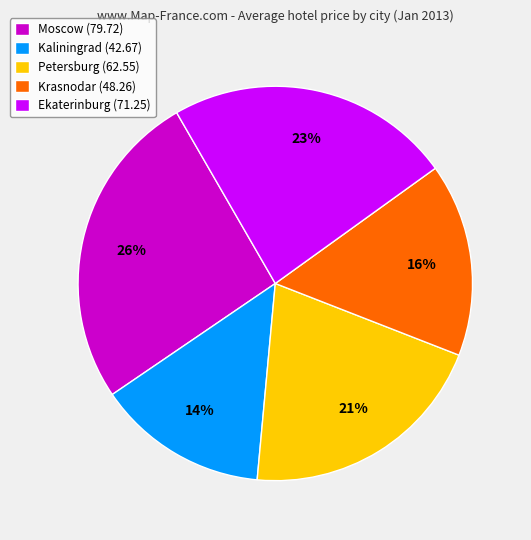

Approximately how many times larger is the value at Ekaterinburg compared to Moscow?

0.9